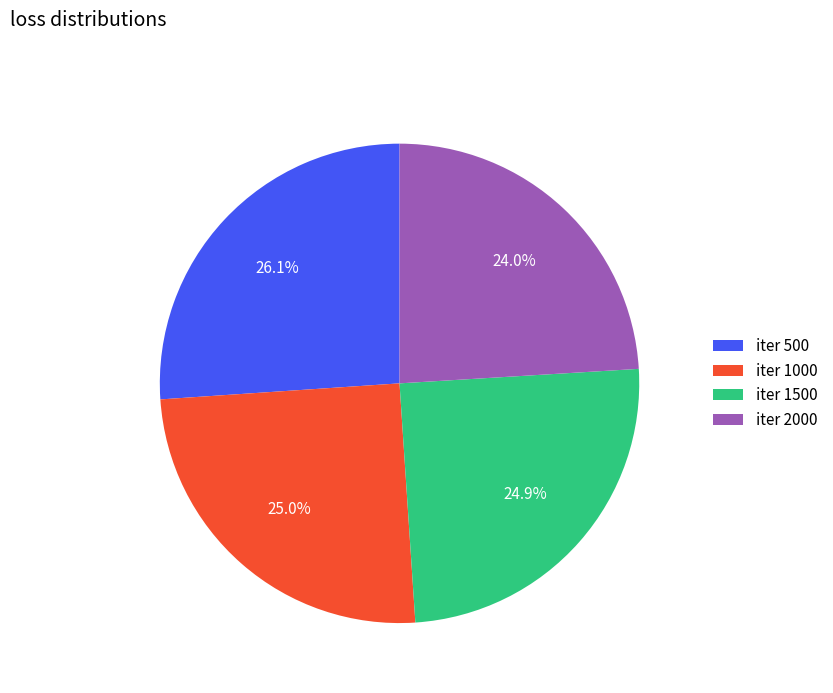

Is there a majority slice in this chart?

No